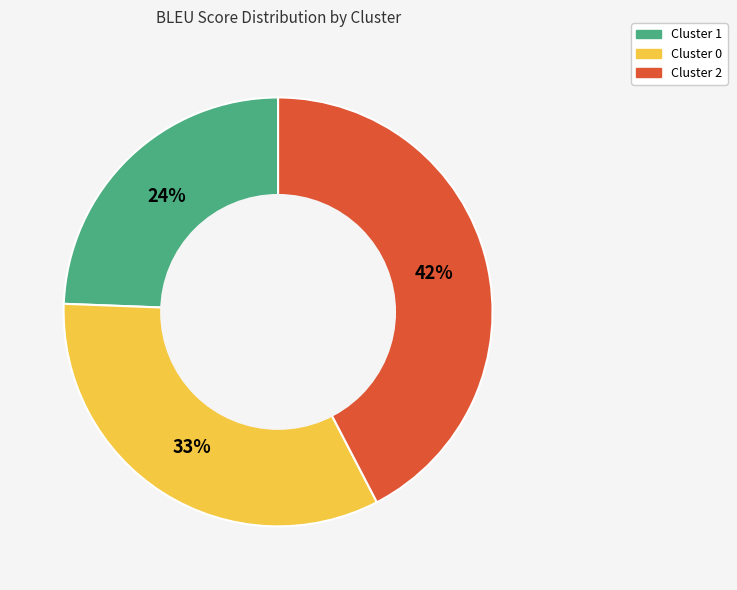

What percentage is the Cluster 2 slice, to the nearest percent?

42%